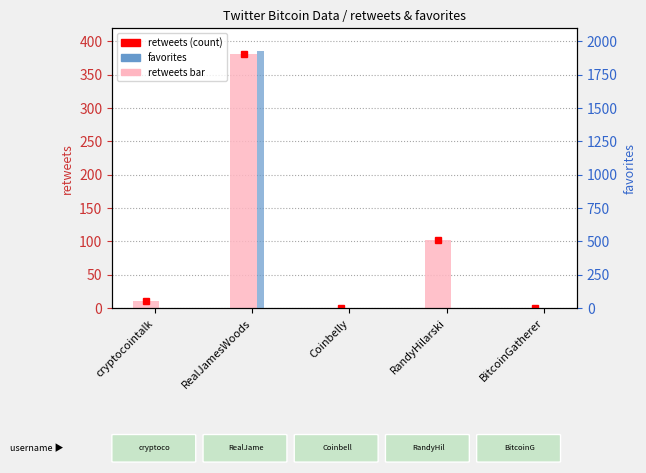

How many groups of bars are there?

5